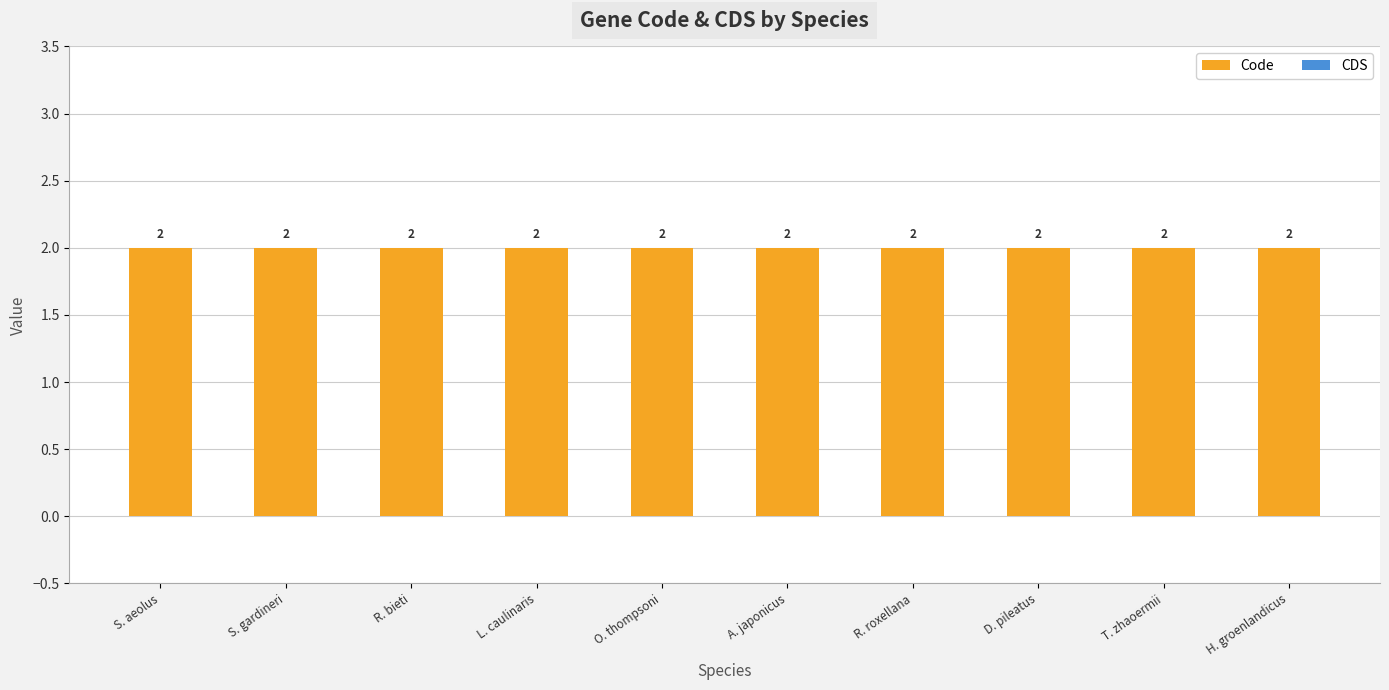

Are the bars horizontal?

No